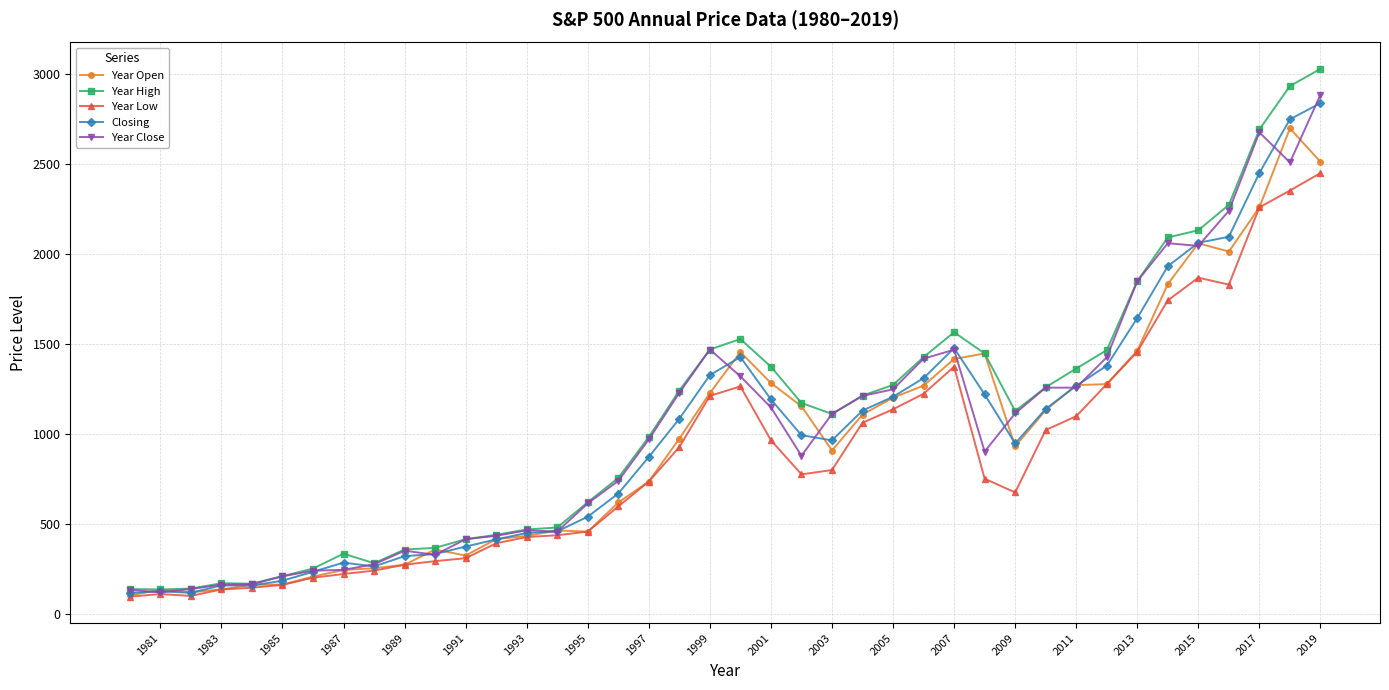

How many data points in Year Low are less than 776?

20